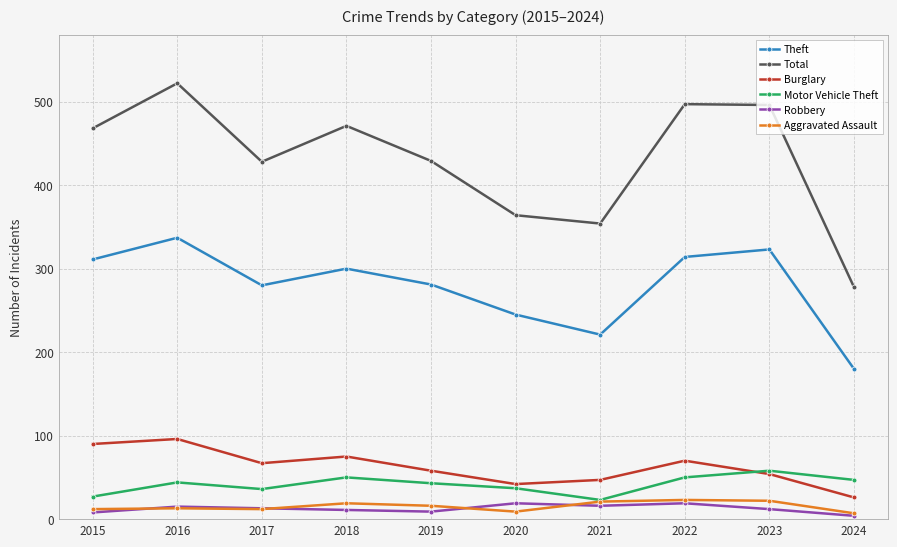

At which label does Aggravated Assault first exceed 16?

2018